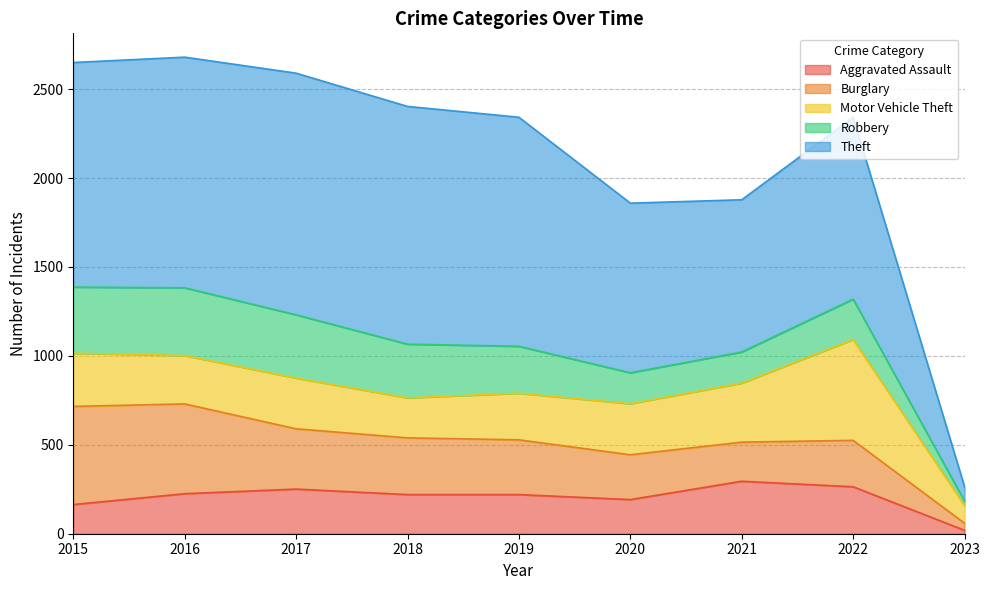

Reading left to right, list all the values displayed in this chart.

Aggravated Assault: 2015=164	2016=225	2017=251	2018=220	2019=220	2020=192	2021=295	2022=264	2023=19
Burglary: 2015=552	2016=505	2017=339	2018=319	2019=308	2020=252	2021=220	2022=261	2023=40
Motor Vehicle Theft: 2015=299	2016=272	2017=285	2018=225	2019=262	2020=287	2021=332	2022=567	2023=99
Robbery: 2015=372	2016=381	2017=356	2018=302	2019=264	2020=174	2021=175	2022=227	2023=25
Theft: 2015=1263	2016=1297	2017=1359	2018=1337	2019=1288	2020=954	2021=856	2022=1023	2023=81